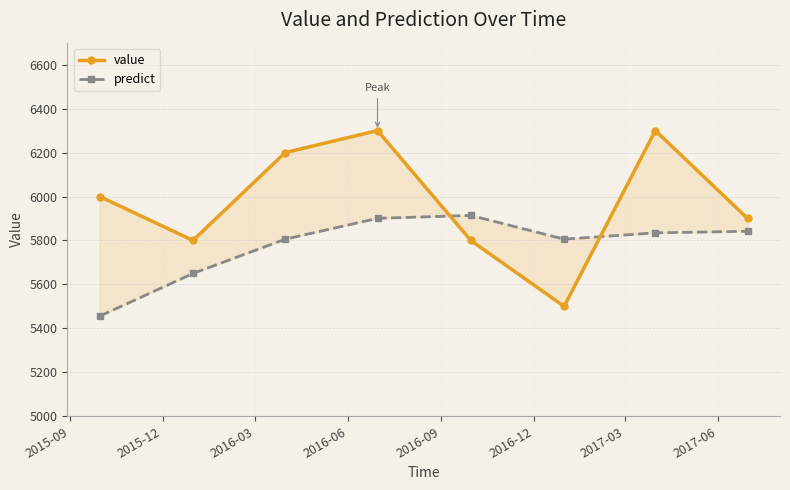

Between 2016-12 and 2016-03, which is larger?

2016-03